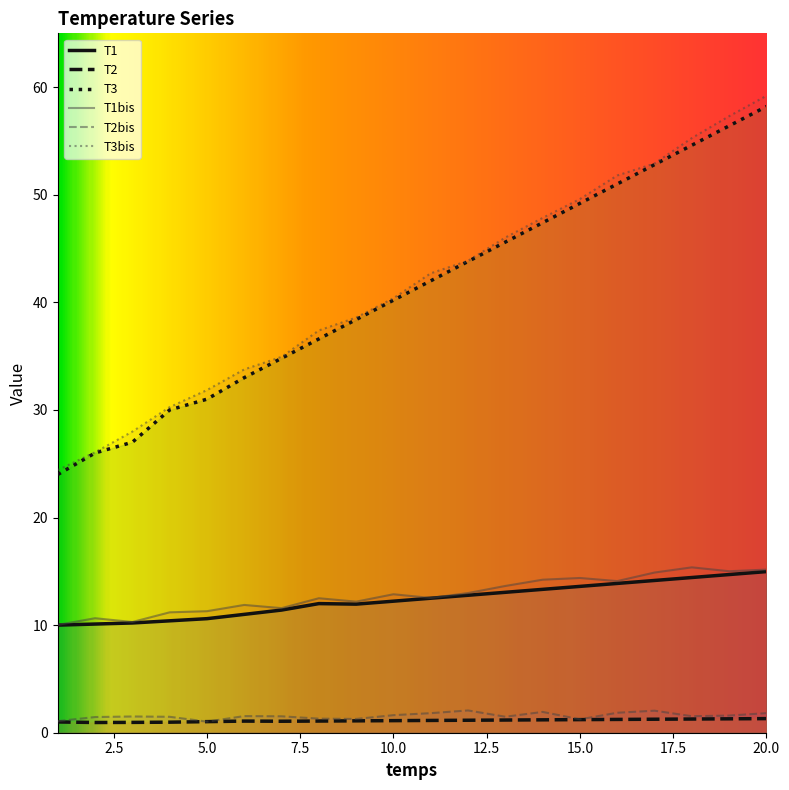

Where does the T2 series first go above 1?

5